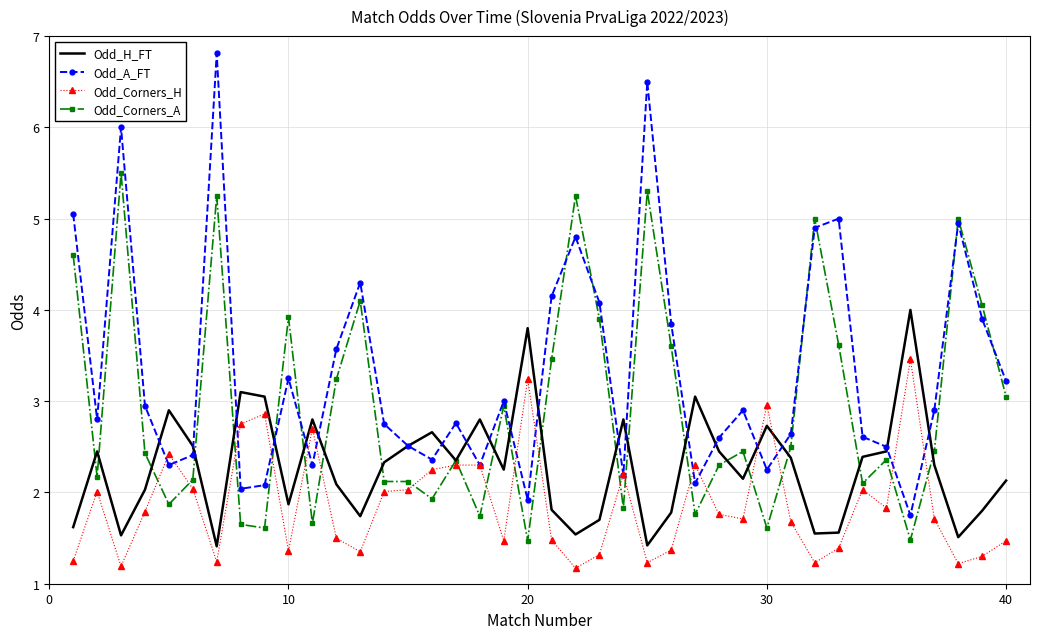

Rank the series by their maximum value, from highest to lowest.

Odd_A_FT, Odd_Corners_A, Odd_H_FT, Odd_Corners_H